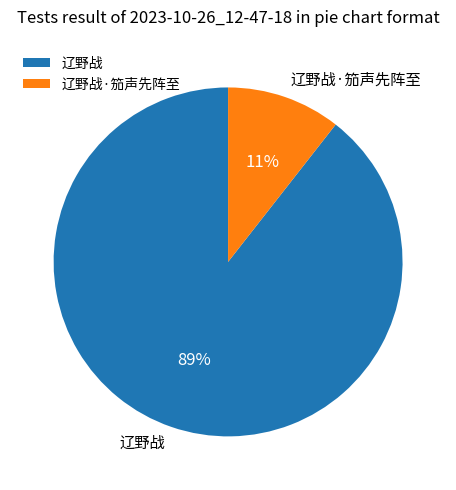

What percentage is the 辽野战·笳声先阵至 slice, to the nearest percent?

11%